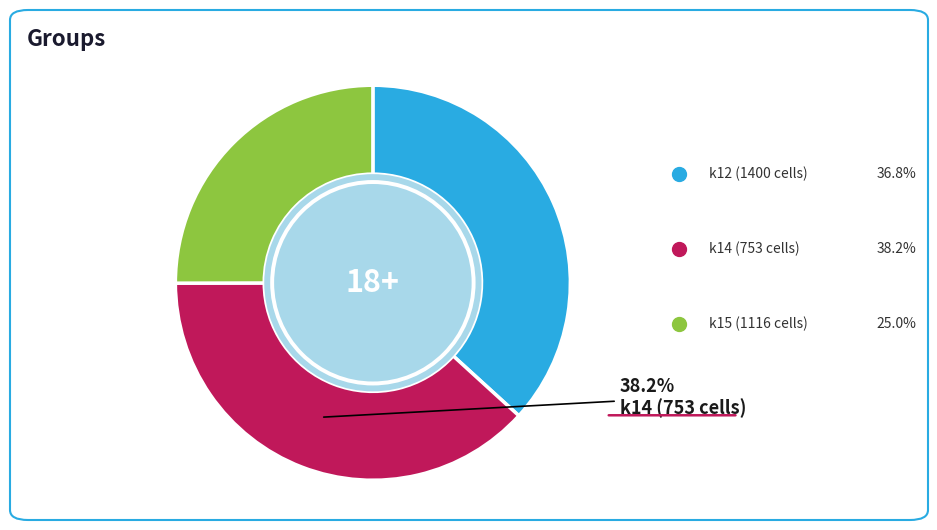

Is it true that k14 (753 cells) is 38% of the pie?

True